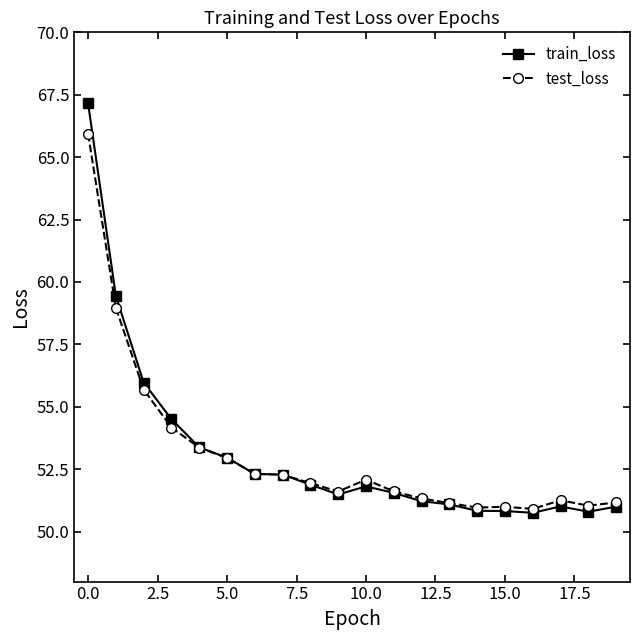

What is the value of the test_loss point at the 4th from the left?

54.2